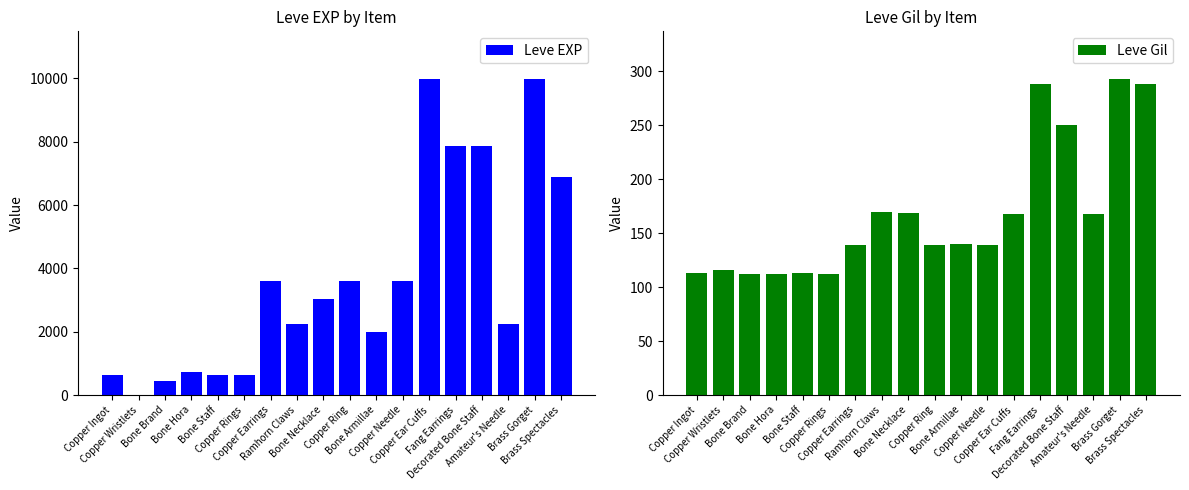

What is the sum of the Leve EXP values at Copper Rings and Copper Ear Cuffs?

10620